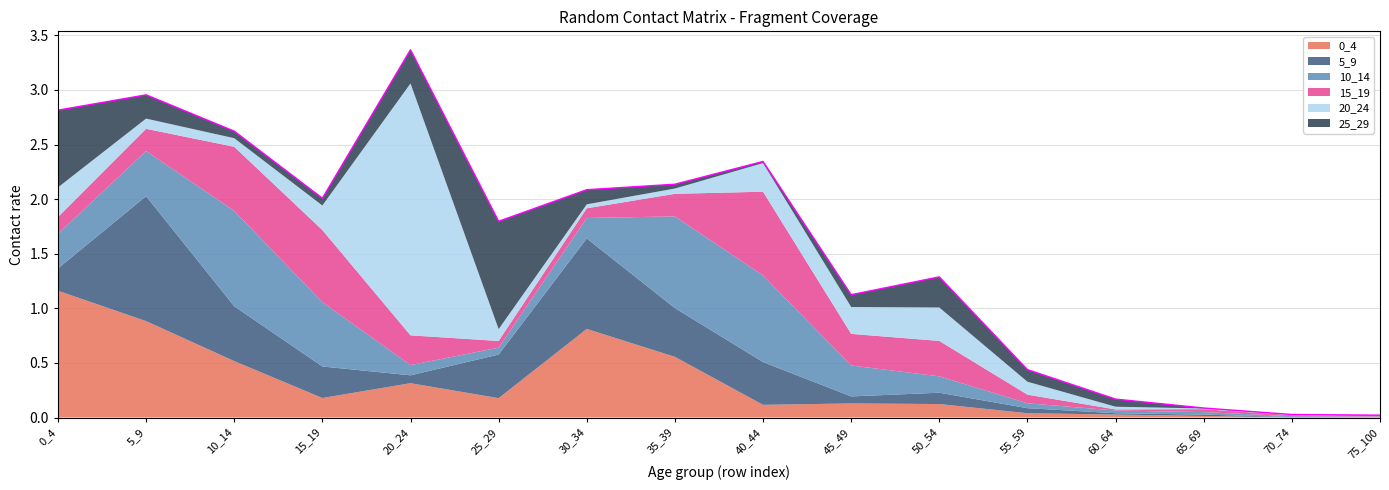

Where do 10_14 and 0_4 first cross each other?

5_9 and 10_14